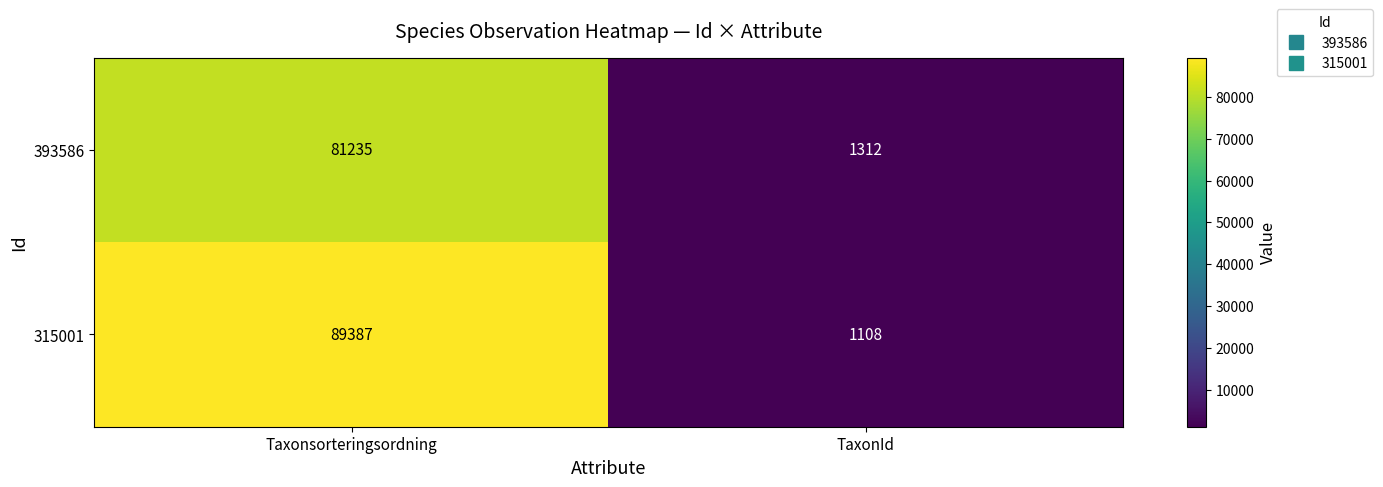

What is the total value across all series at Taxonsorteringsordning?

170622